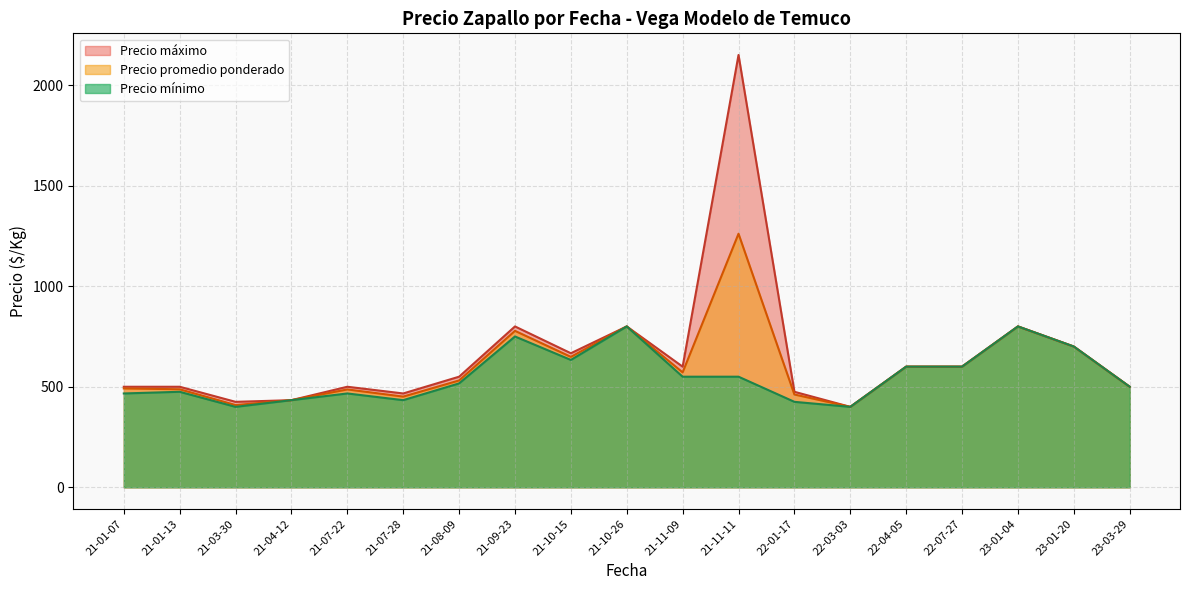

Is the value of Precio mínimo at 22-01-17 greater than the value of Precio promedio ponderado at 21-10-26?

No